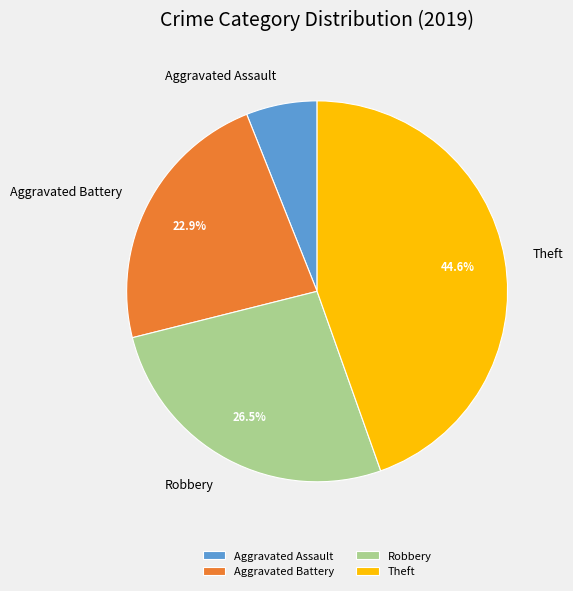

Which has a higher value, Theft or Aggravated Battery?

Theft